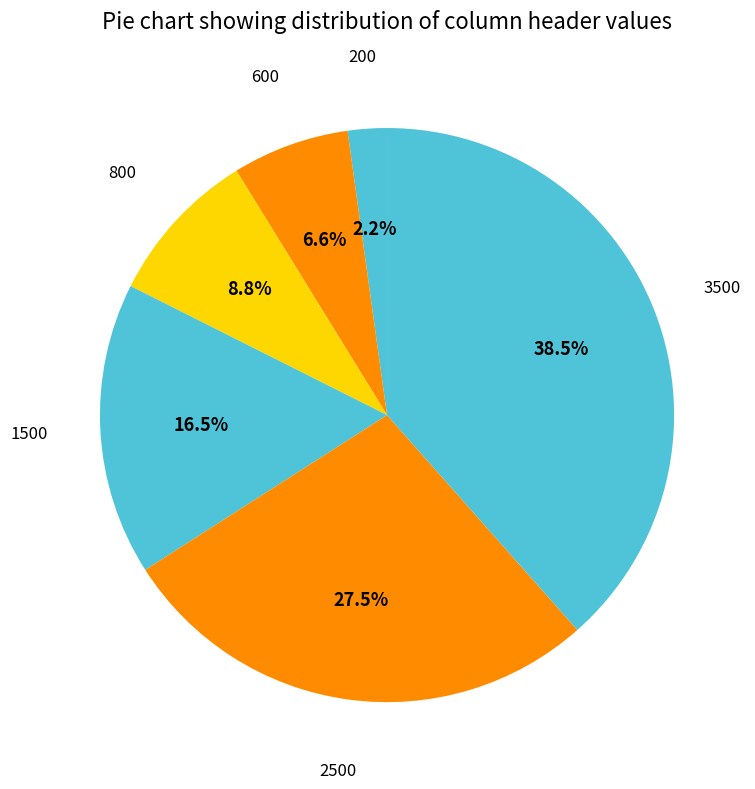

Count the number of slices in the pie.

6